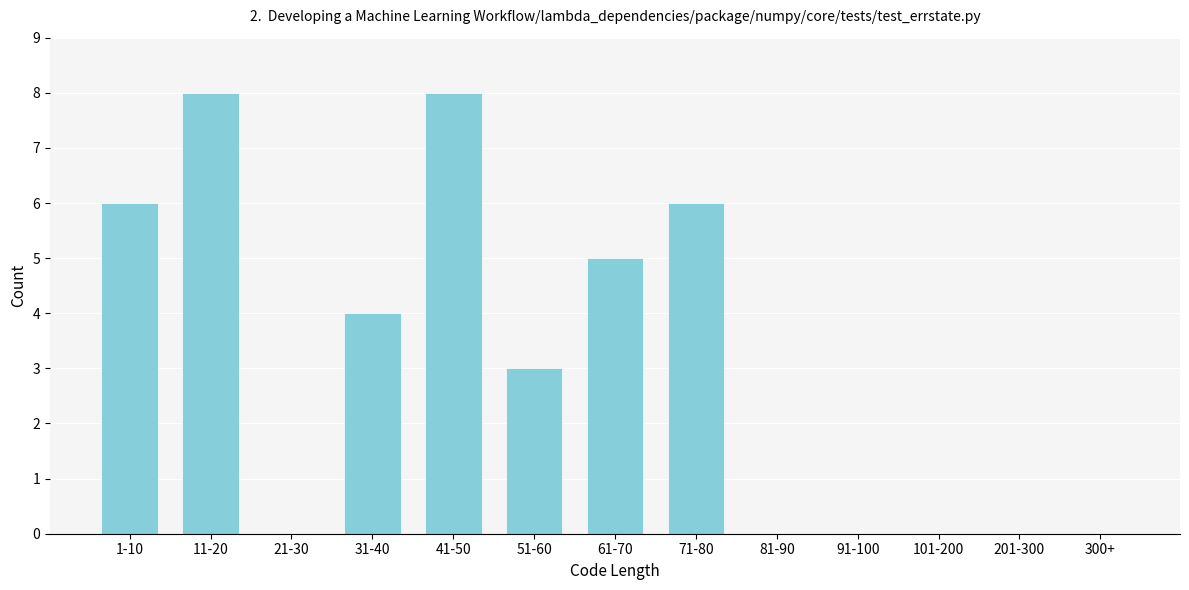

Reading left to right, extract all data points from this chart.

1-10=6	11-20=8	21-30=0	31-40=4	41-50=8	51-60=3	61-70=5	71-80=6	81-90=0	91-100=0	101-200=0	201-300=0	300+=0